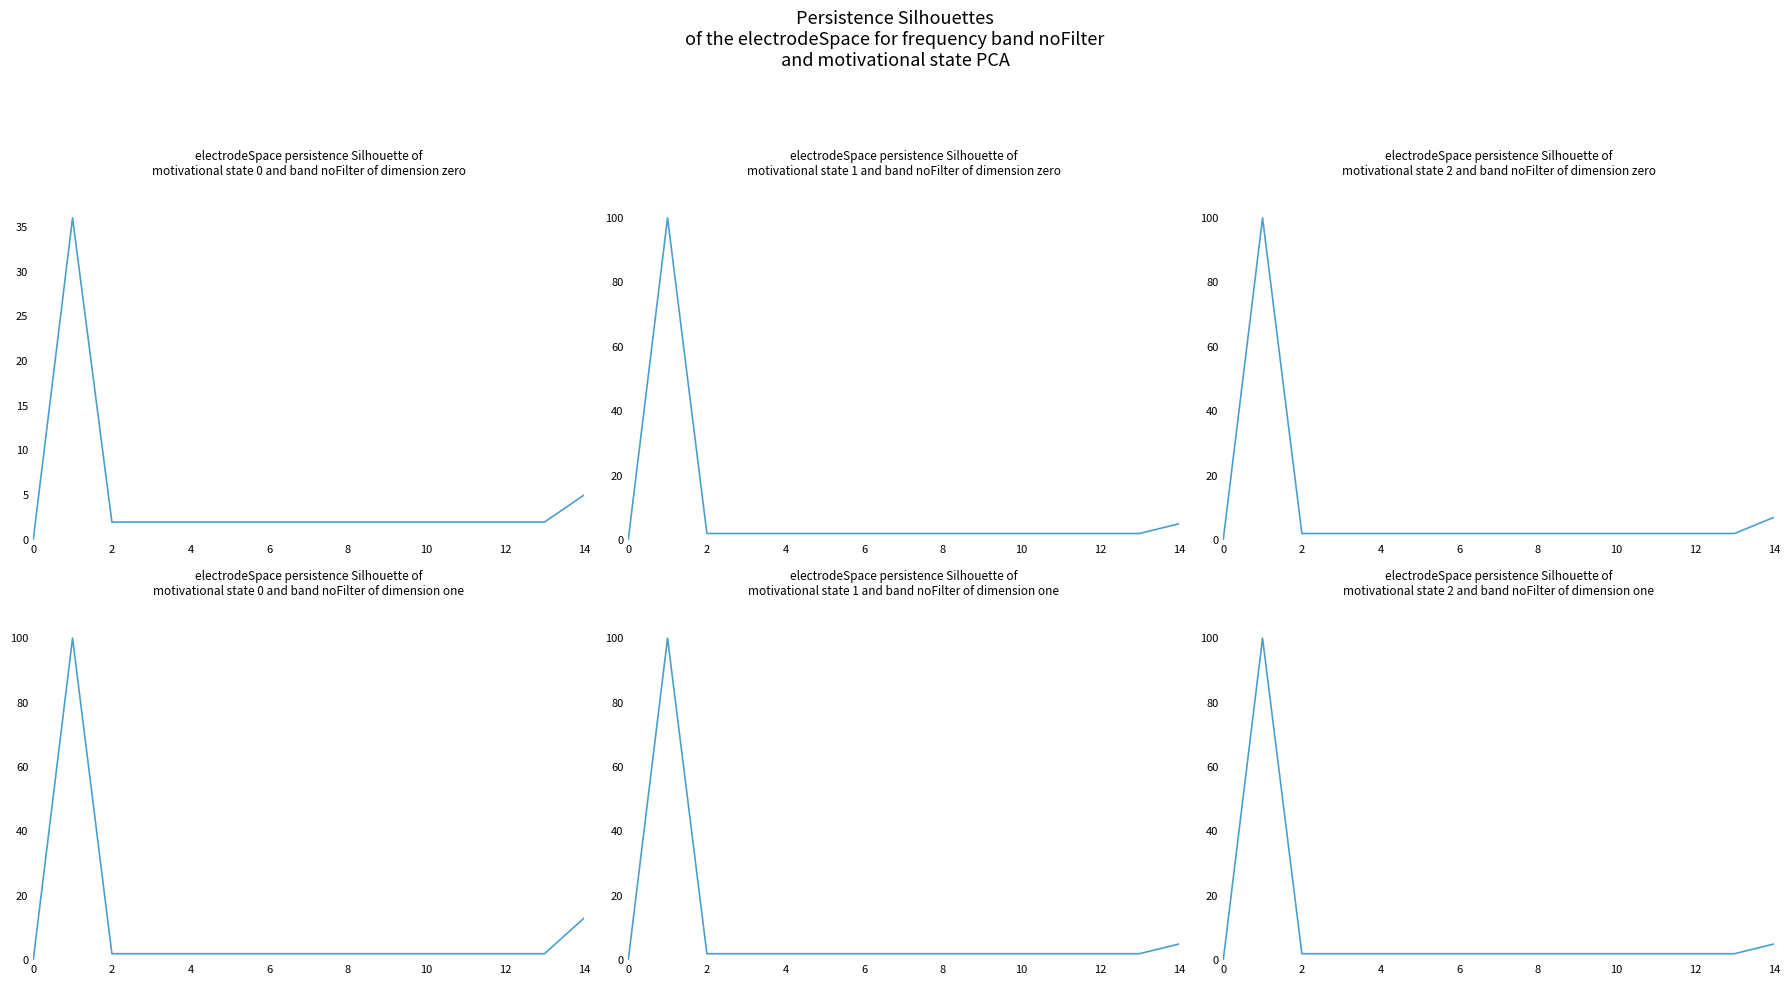

What is the sum of the col_20 values at 14 and 0?

5